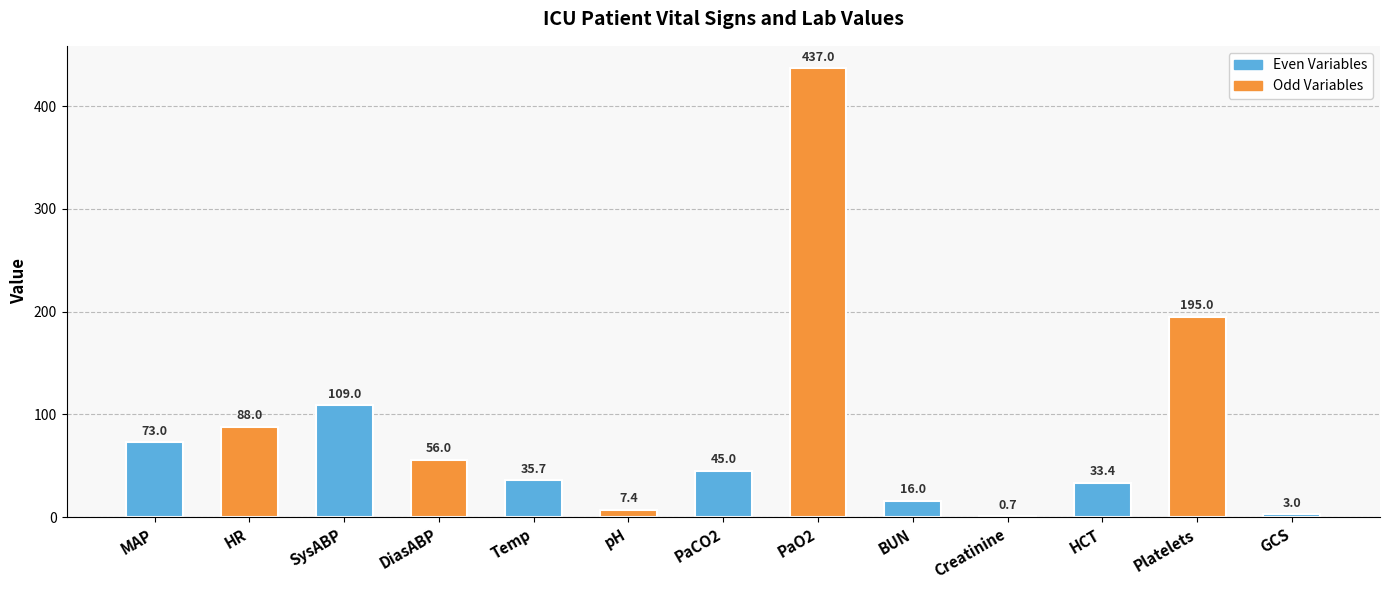

Are the bars horizontal?

No